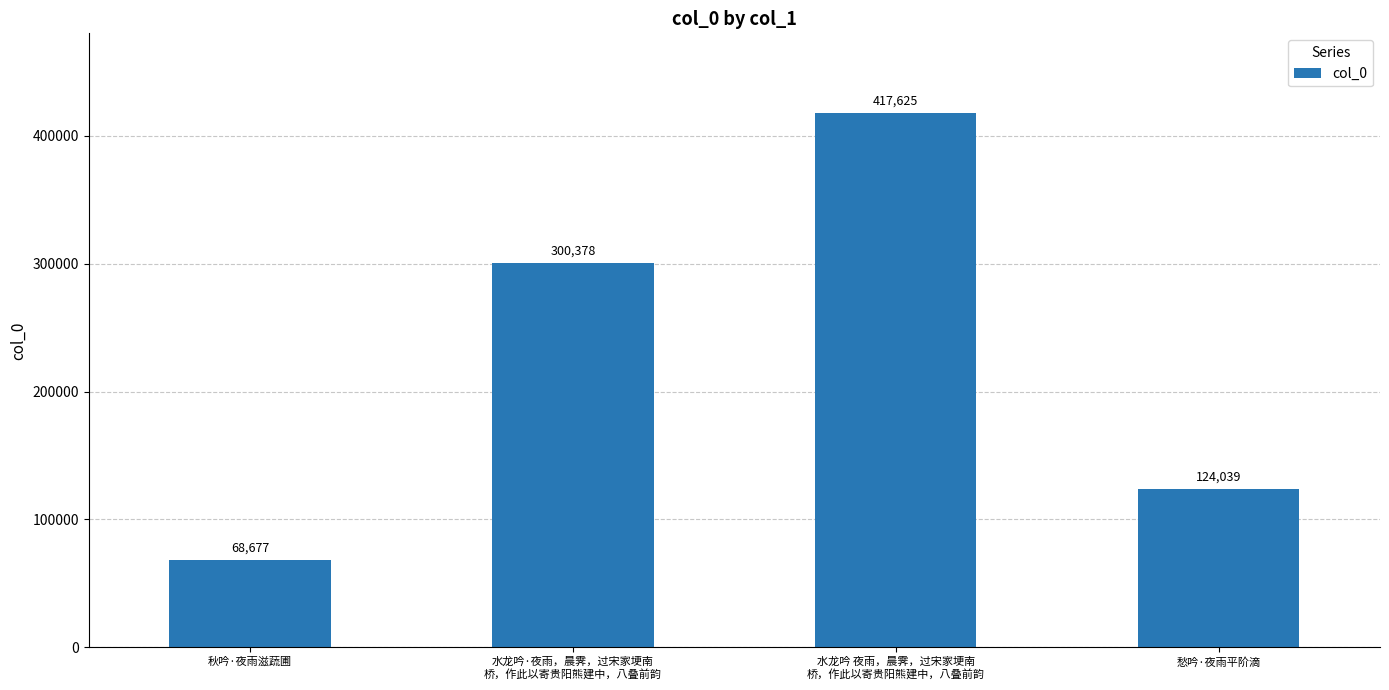

What is the change in value from 秋吟·夜雨滋蔬圃 to 愁吟·夜雨平阶滴?

+55362